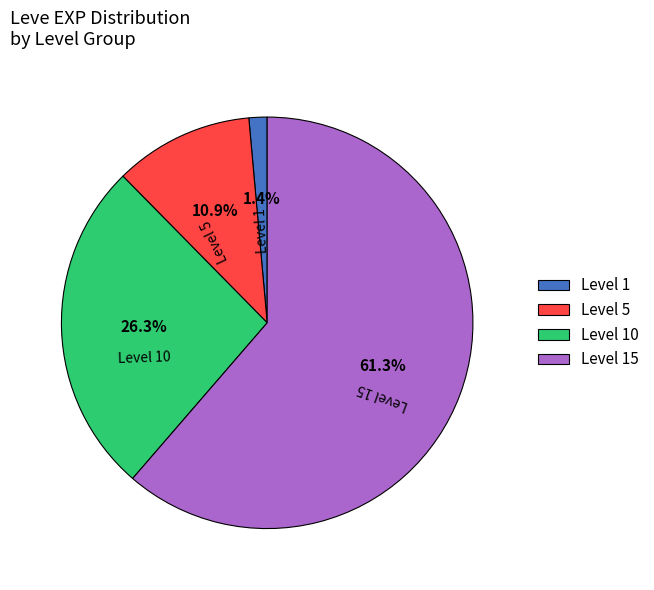

Rank the categories by value from highest to lowest.

Level 15, Level 10, Level 5, Level 1